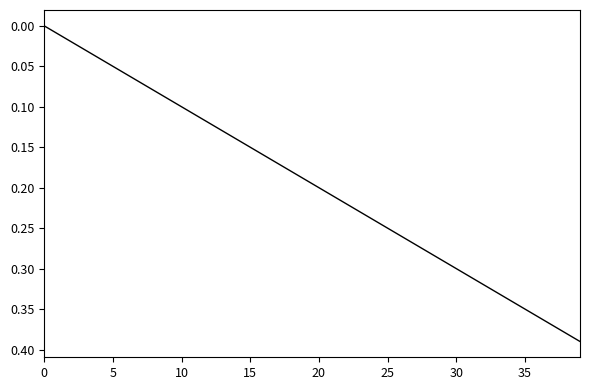

How many positive values are there?

39